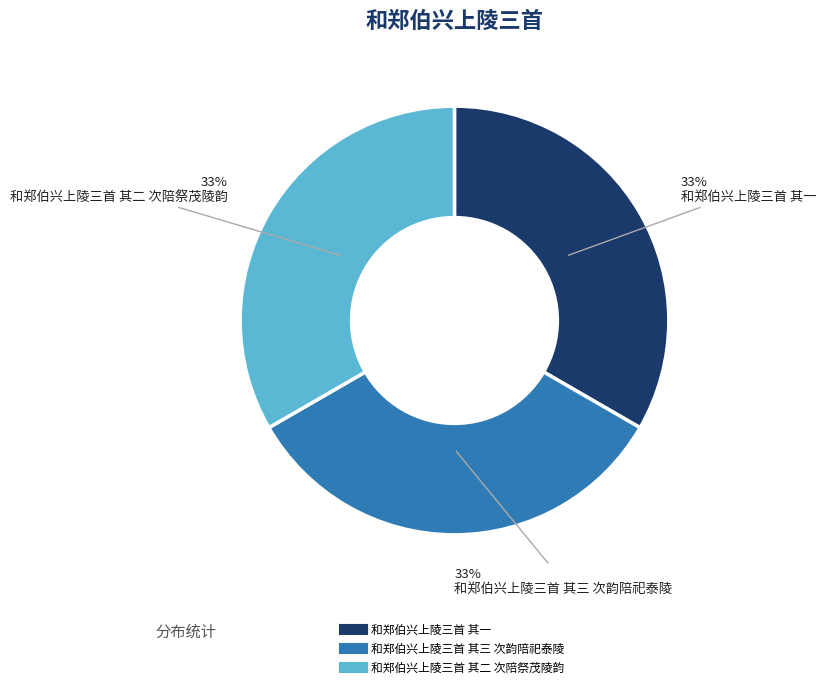

Is there any slice that represents more than half of the pie?

No